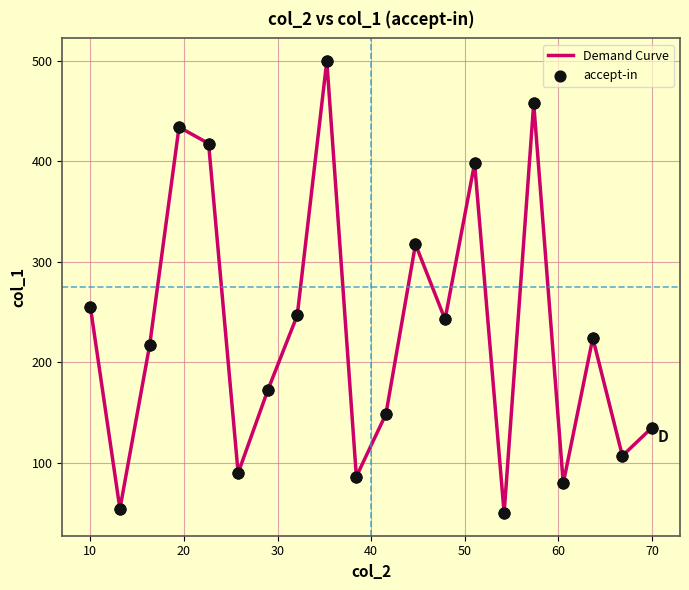

What is the difference between the maximum and minimum values?

450.0